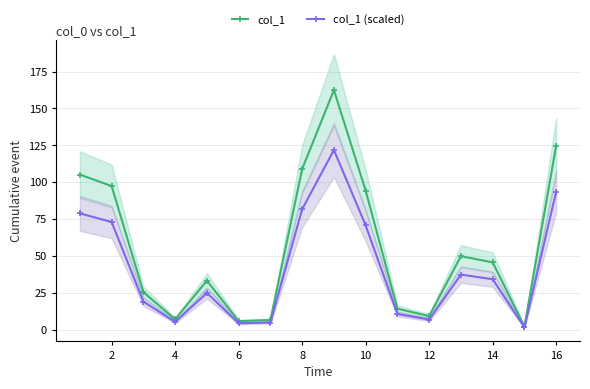

How many series are shown in this chart?

2